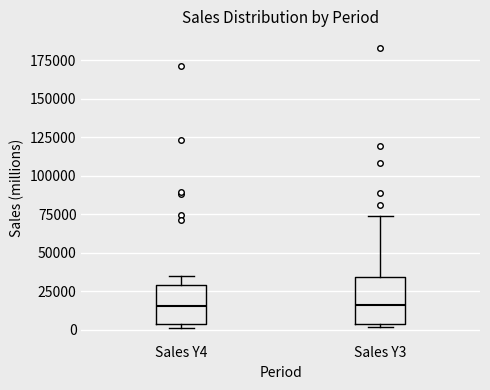

Where is the upper edge of the box for Sales Y3 on the y-axis? The values are not printed on the chart, so give them approximately, as read against the axis.

35000